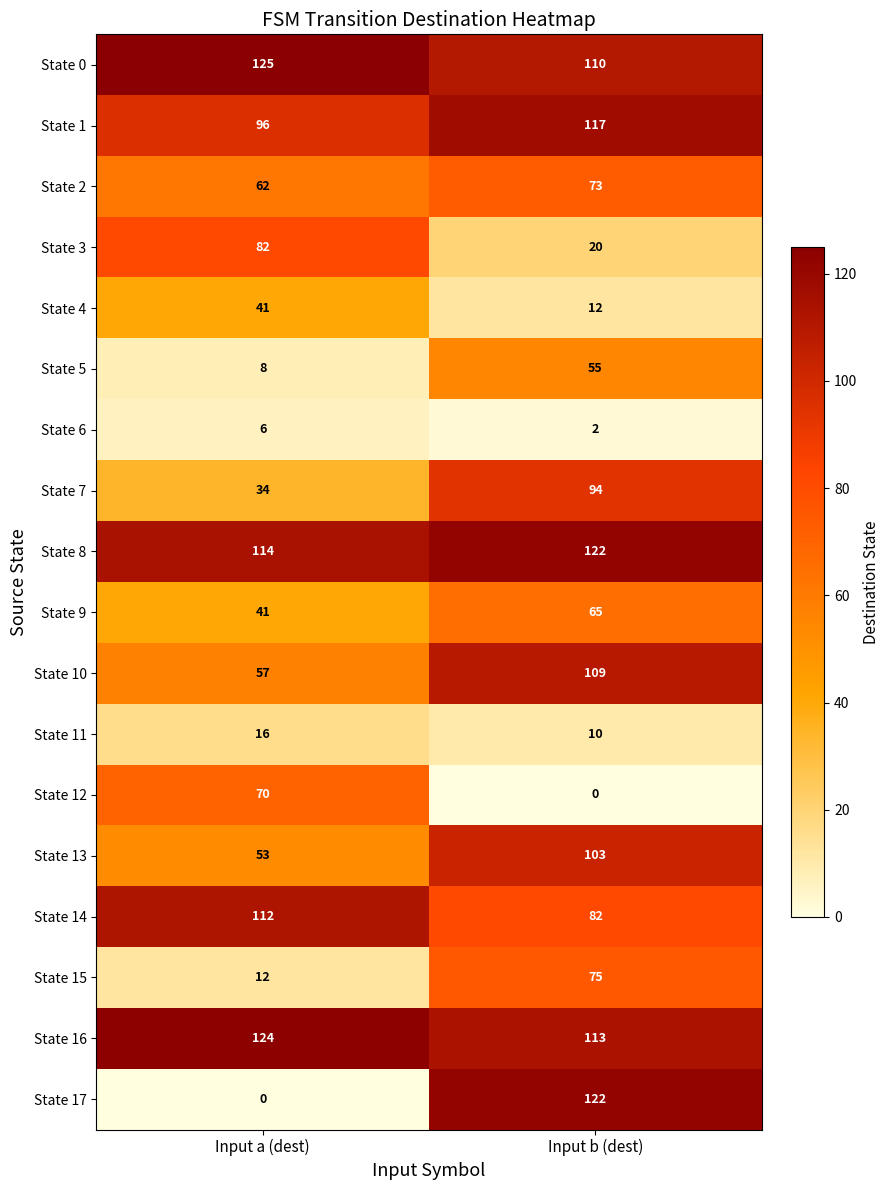

At which label is State 4 closest to 26?

Input b (dest)